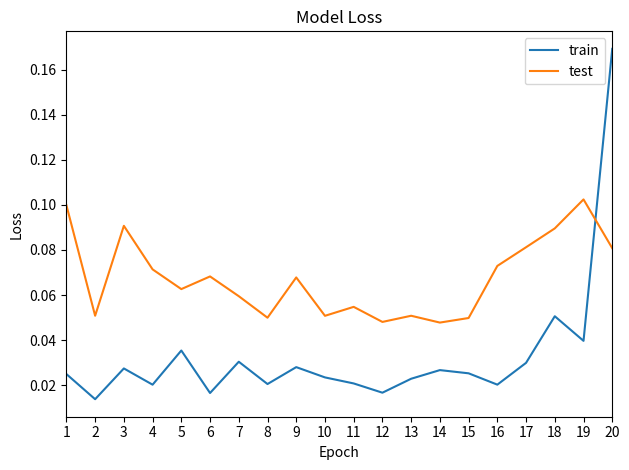

Does the chart display data point markers on the line(s)?

No